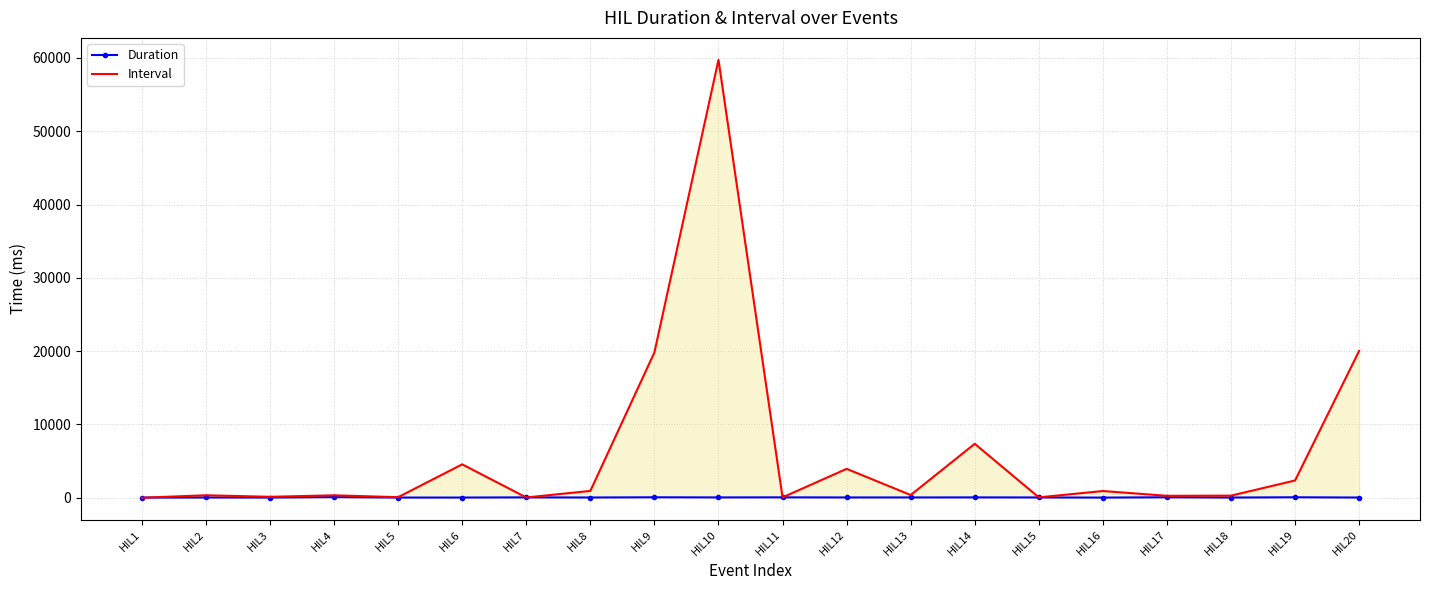

How many intersections are there between Interval and Duration?

5